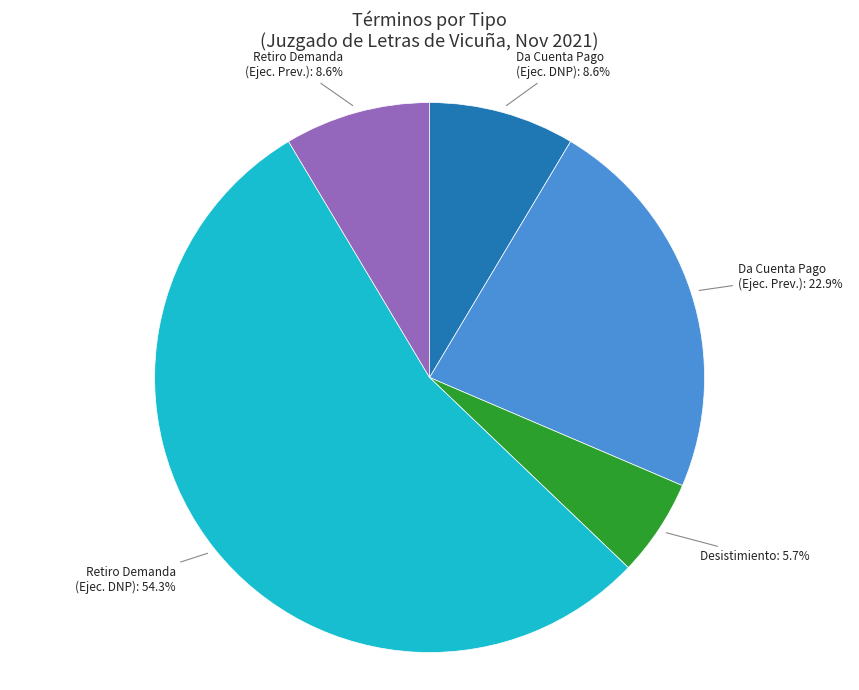

How many slices are in this pie chart?

5